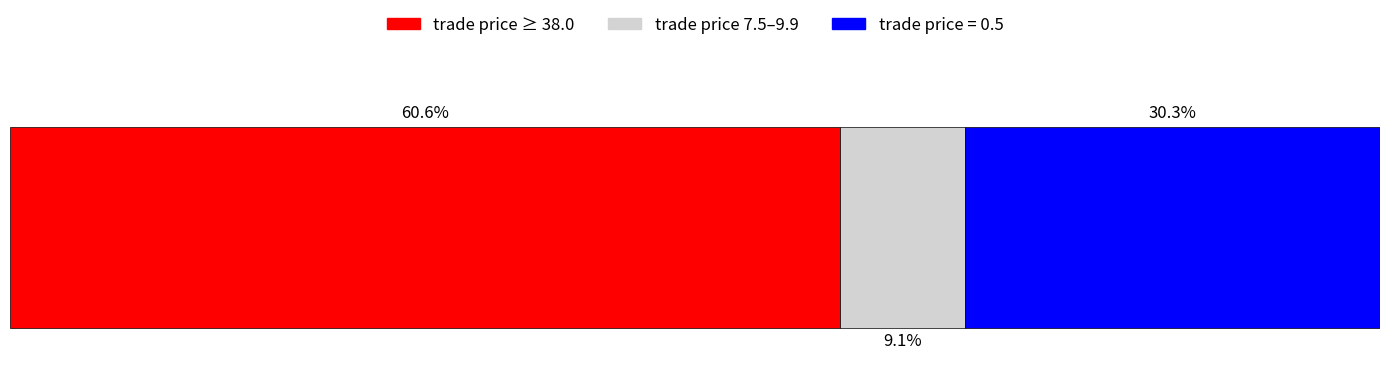

What are all the series names shown in the legend?

trade price ≥ 38.0, trade price 7.5–9.9, trade price = 0.5